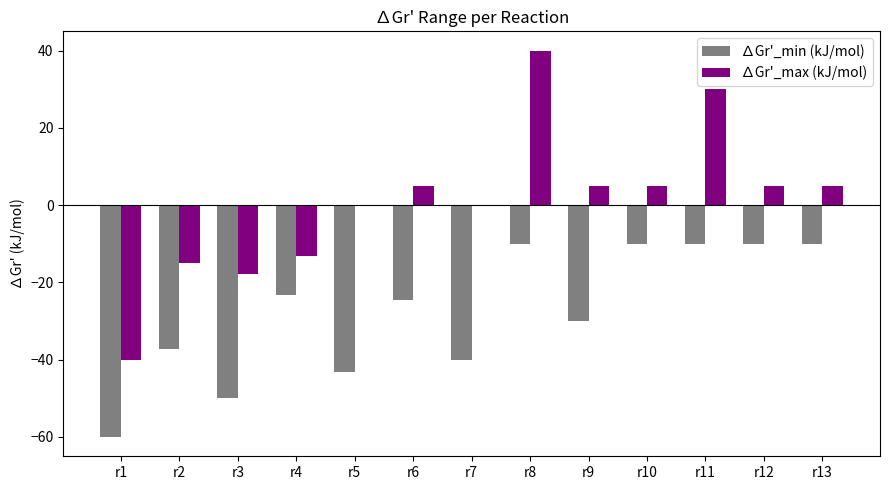

True or false: ∆Gr'_max (kJ/mol) has a value of 5.0 at r13.

True